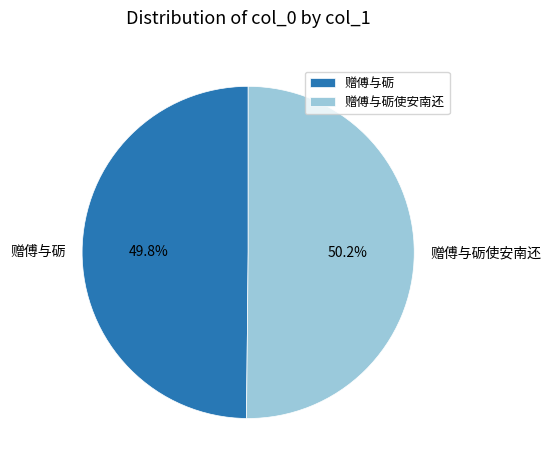

Is there a majority slice in this chart?

Yes